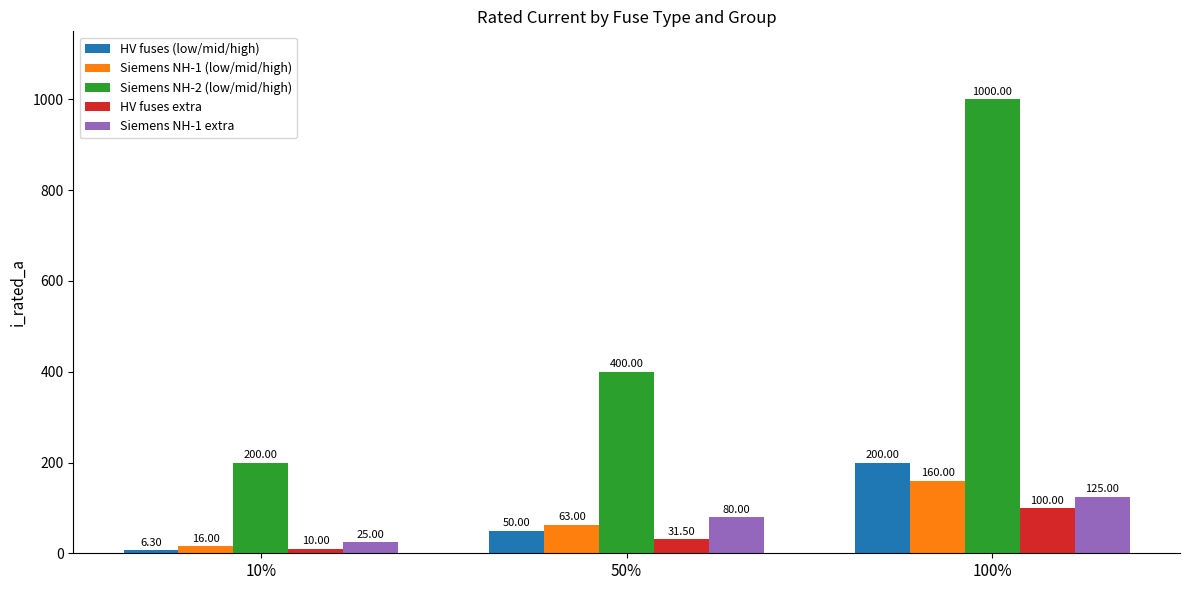

What is the label of the 1st bar from the right?

100%